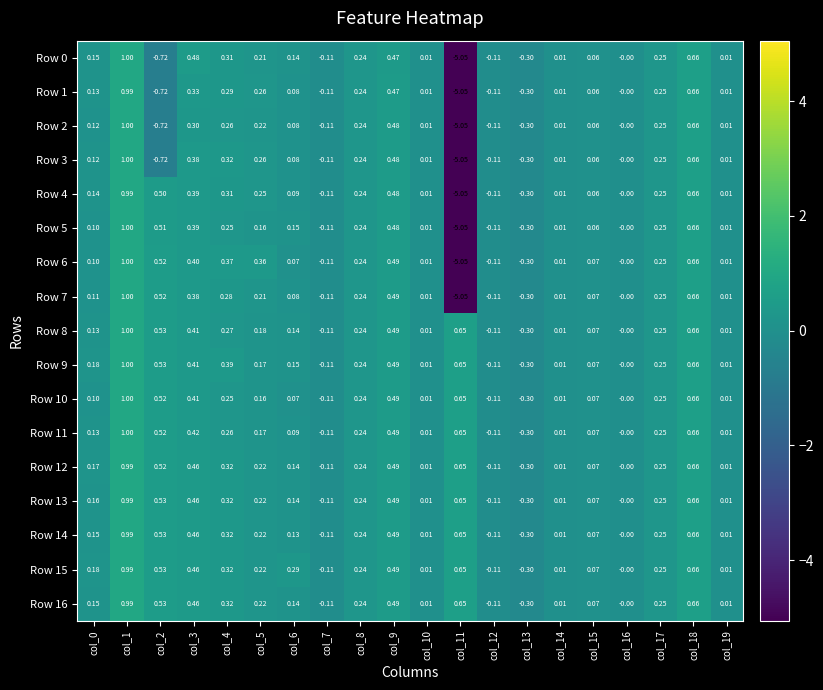

How many values in Row 12 are below zero?

3